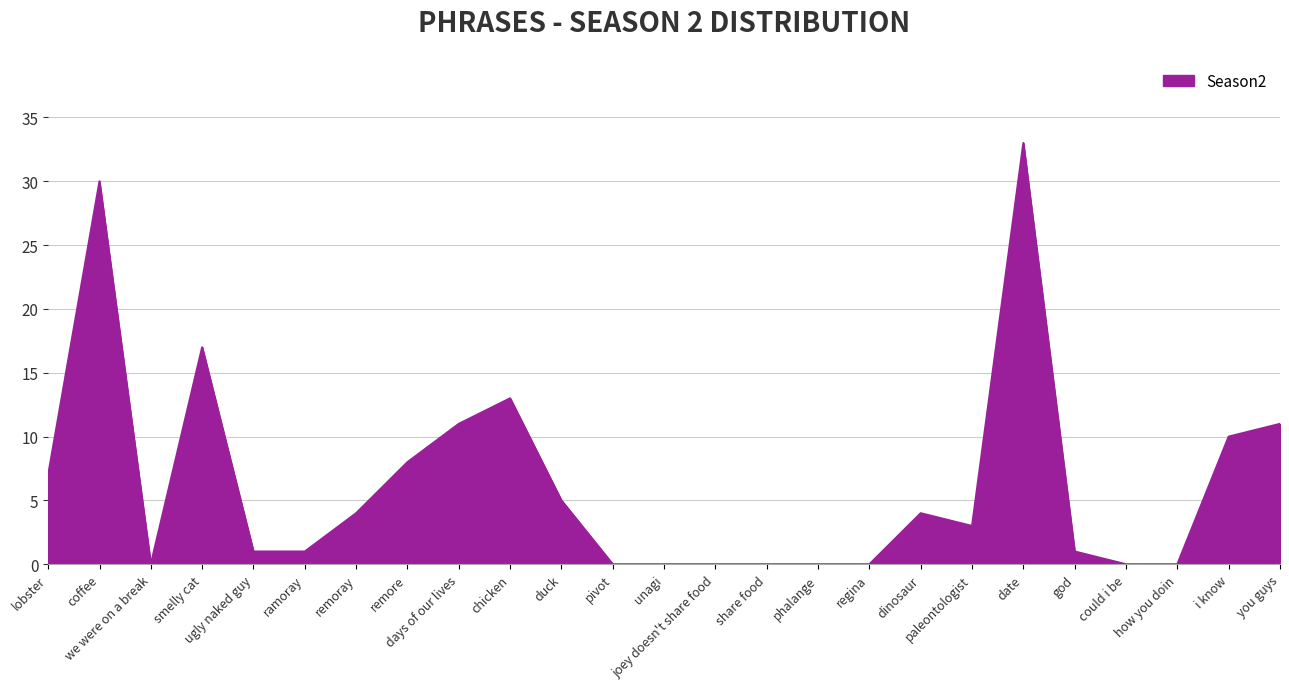

How many distinct data groups are displayed?

1